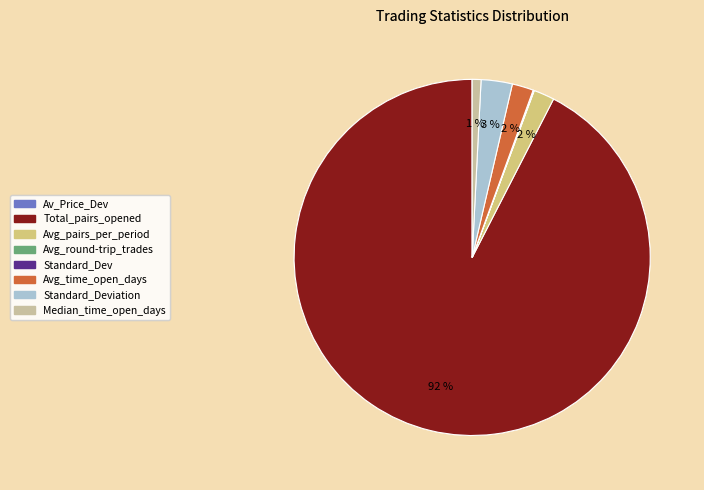

Does any single category account for the majority?

Yes